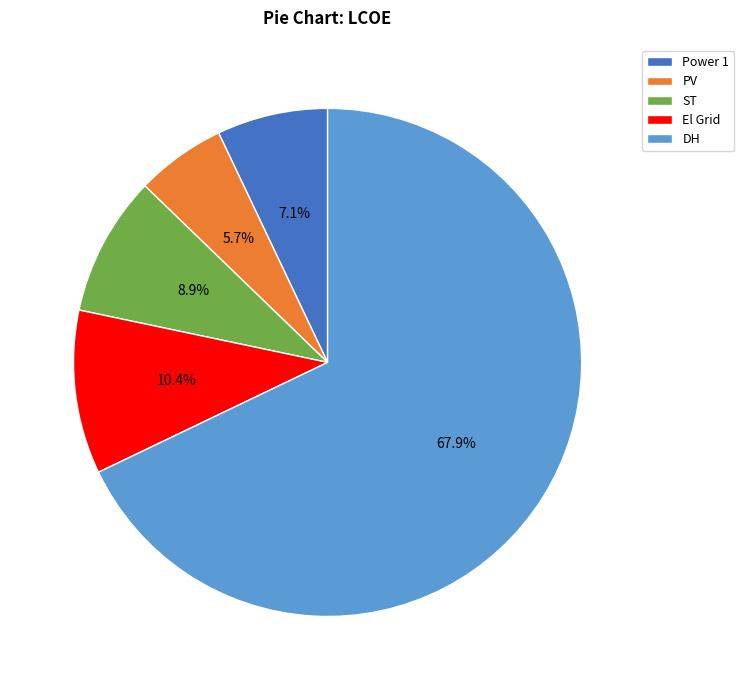

To the nearest percent, what portion does PV represent?

6%